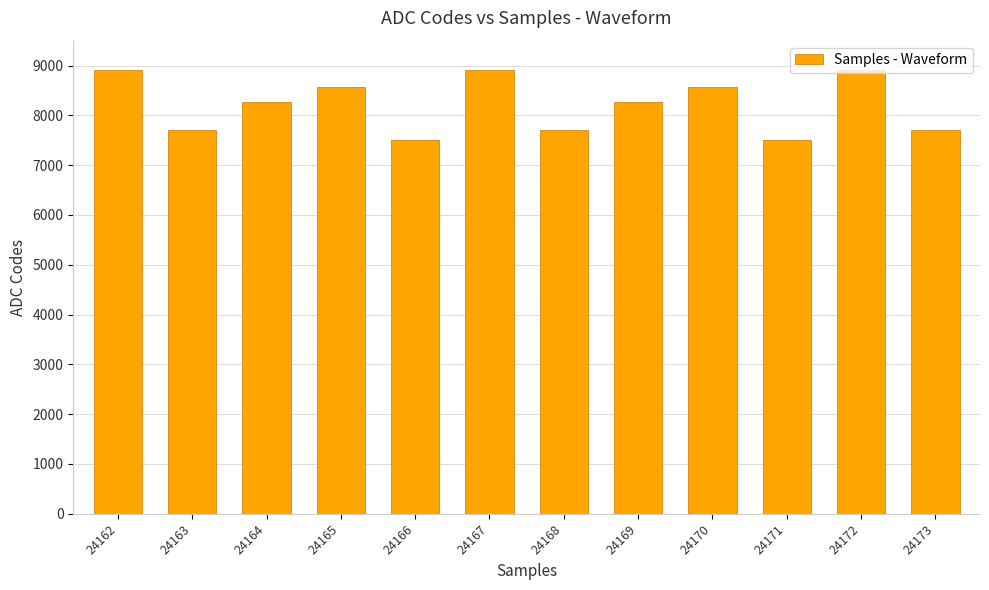

What is the difference between the maximum and minimum values?

1399